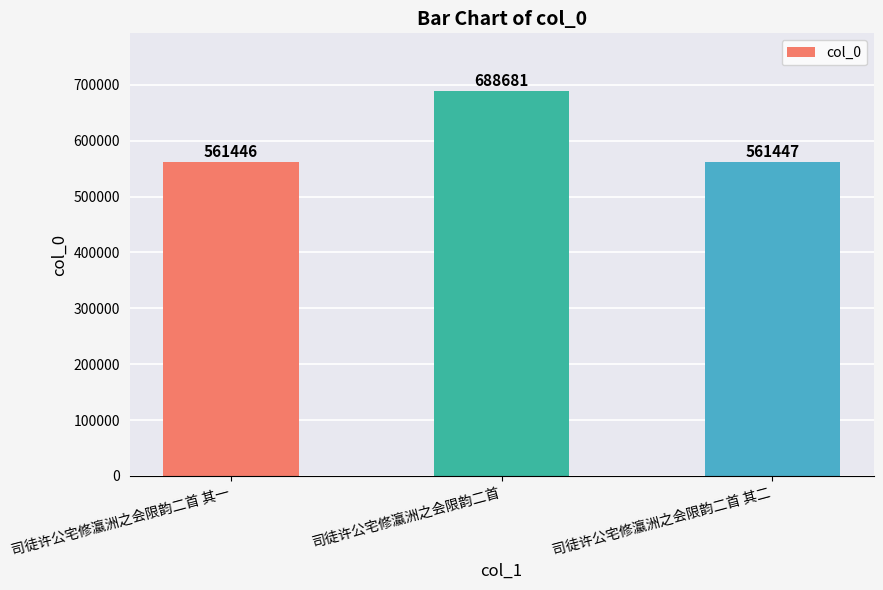

What is the average value?

603858